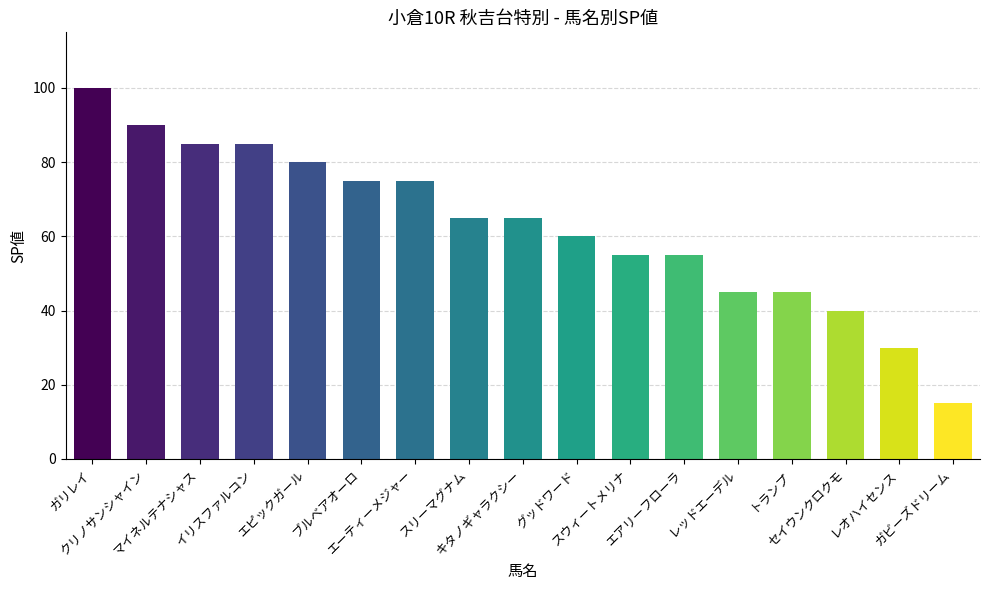

What is the change in value from イリスファルコン to トランプ?

-40